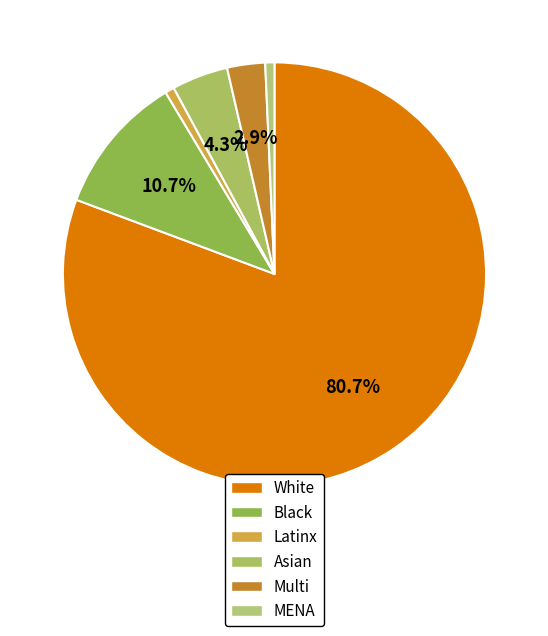

What is the largest slice in the pie chart?

White